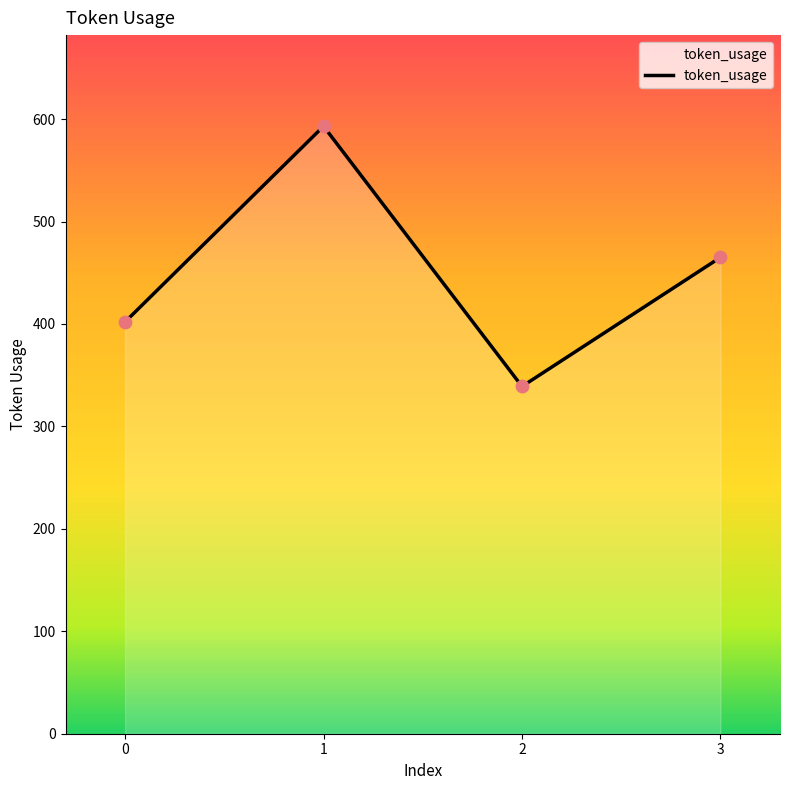

What is the change in value from 0 to 1?

+191